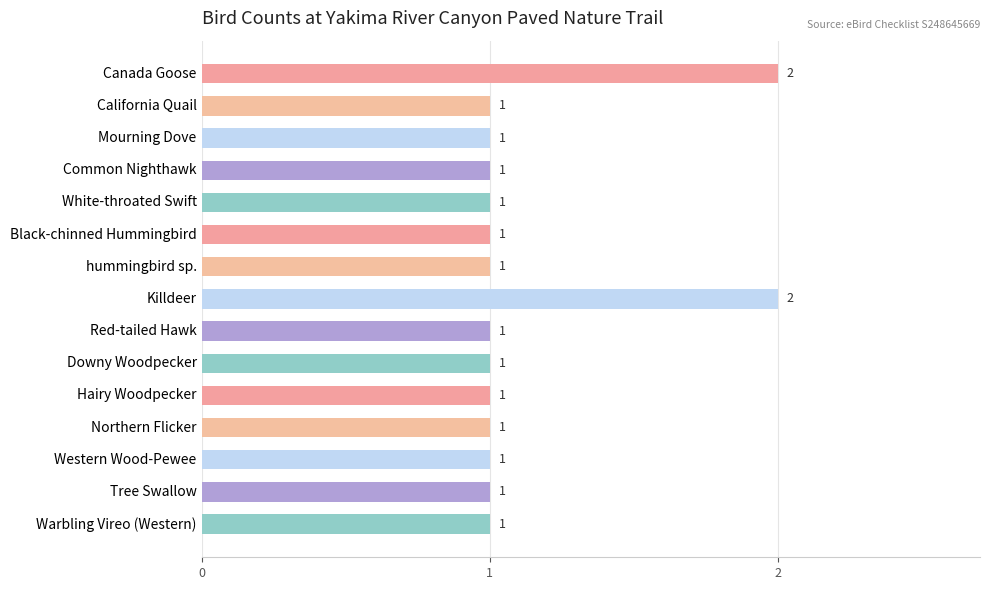

What position from the bottom is Northern Flicker?

4